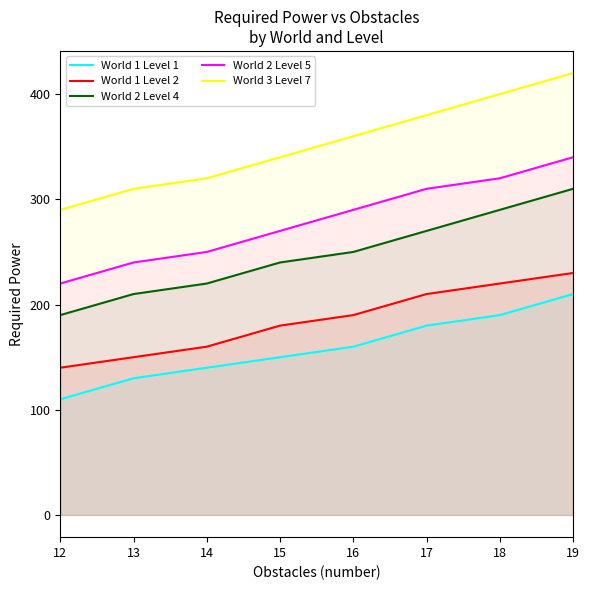

True or false: World 2 Level 4 has a value of 270 at 17.

True